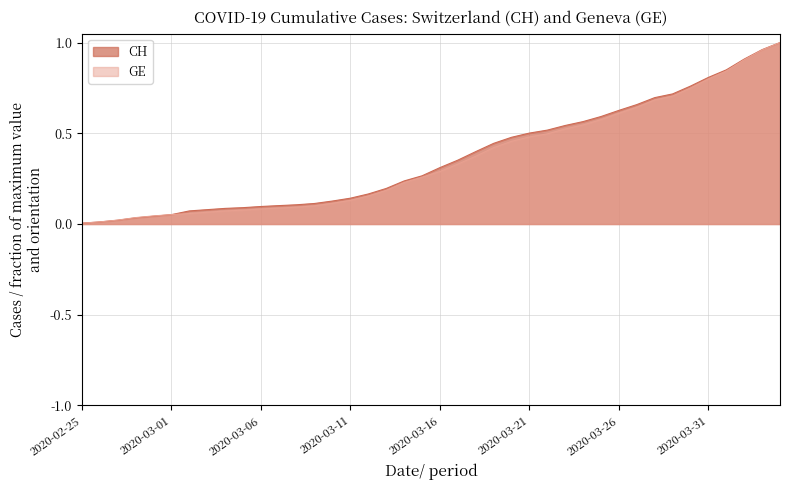

Reading left to right, extract all data points from this chart.

CH: 2020-02-25=0.0	2020-02-26=0.0	2020-02-27=0.0	2020-02-28=0.0	2020-02-29=0.0	2020-03-01=0.1	2020-03-02=0.1	2020-03-03=0.1	2020-03-04=0.1	2020-03-05=0.1	2020-03-06=0.1	2020-03-07=0.1	2020-03-08=0.1	2020-03-09=0.1	2020-03-10=0.1	2020-03-11=0.1	2020-03-12=0.2	2020-03-13=0.2	2020-03-14=0.2	2020-03-15=0.3	2020-03-16=0.3	2020-03-17=0.4	2020-03-18=0.4	2020-03-19=0.4	2020-03-20=0.5	2020-03-21=0.5	2020-03-22=0.5	2020-03-23=0.5	2020-03-24=0.6	2020-03-25=0.6	2020-03-26=0.6	2020-03-27=0.7	2020-03-28=0.7	2020-03-29=0.7	2020-03-30=0.8	2020-03-31=0.8	2020-04-01=0.8	2020-04-02=0.9	2020-04-03=1.0	2020-04-04=1.0
GE: 2020-02-25=0.0	2020-02-26=0.0	2020-02-27=0.0	2020-02-28=0.0	2020-02-29=0.0	2020-03-01=0.1	2020-03-02=0.1	2020-03-03=0.1	2020-03-04=0.1	2020-03-05=0.1	2020-03-06=0.1	2020-03-07=0.1	2020-03-08=0.1	2020-03-09=0.1	2020-03-10=0.1	2020-03-11=0.1	2020-03-12=0.2	2020-03-13=0.2	2020-03-14=0.2	2020-03-15=0.3	2020-03-16=0.3	2020-03-17=0.3	2020-03-18=0.4	2020-03-19=0.4	2020-03-20=0.5	2020-03-21=0.5	2020-03-22=0.5	2020-03-23=0.5	2020-03-24=0.5	2020-03-25=0.6	2020-03-26=0.6	2020-03-27=0.6	2020-03-28=0.7	2020-03-29=0.7	2020-03-30=0.7	2020-03-31=0.8	2020-04-01=0.8	2020-04-02=0.9	2020-04-03=1.0	2020-04-04=1.0